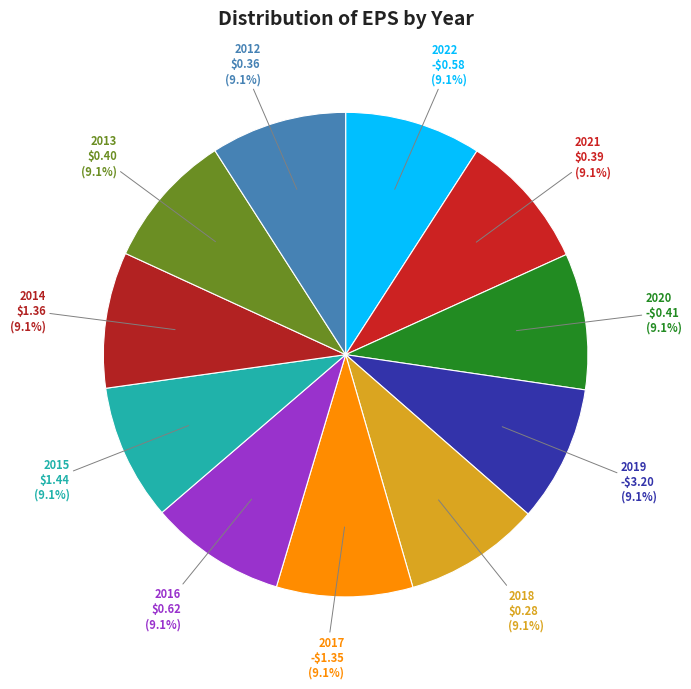

Do 2018 and 2021 together represent more than half of the pie?

No